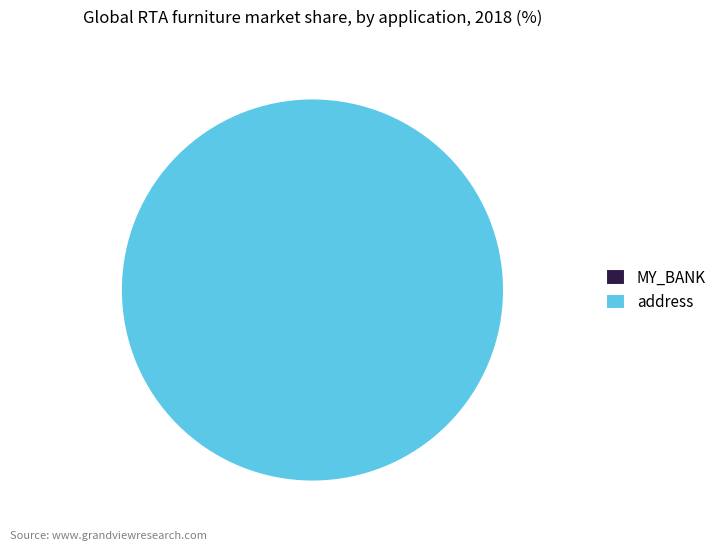

Count the number of slices in the pie.

2